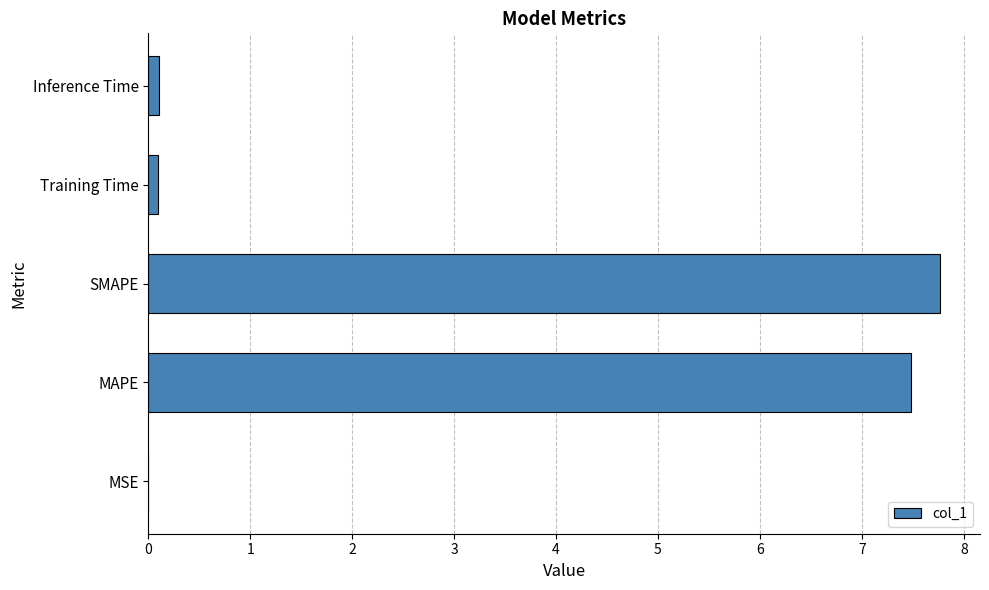

What is the sum of all values?

15.4